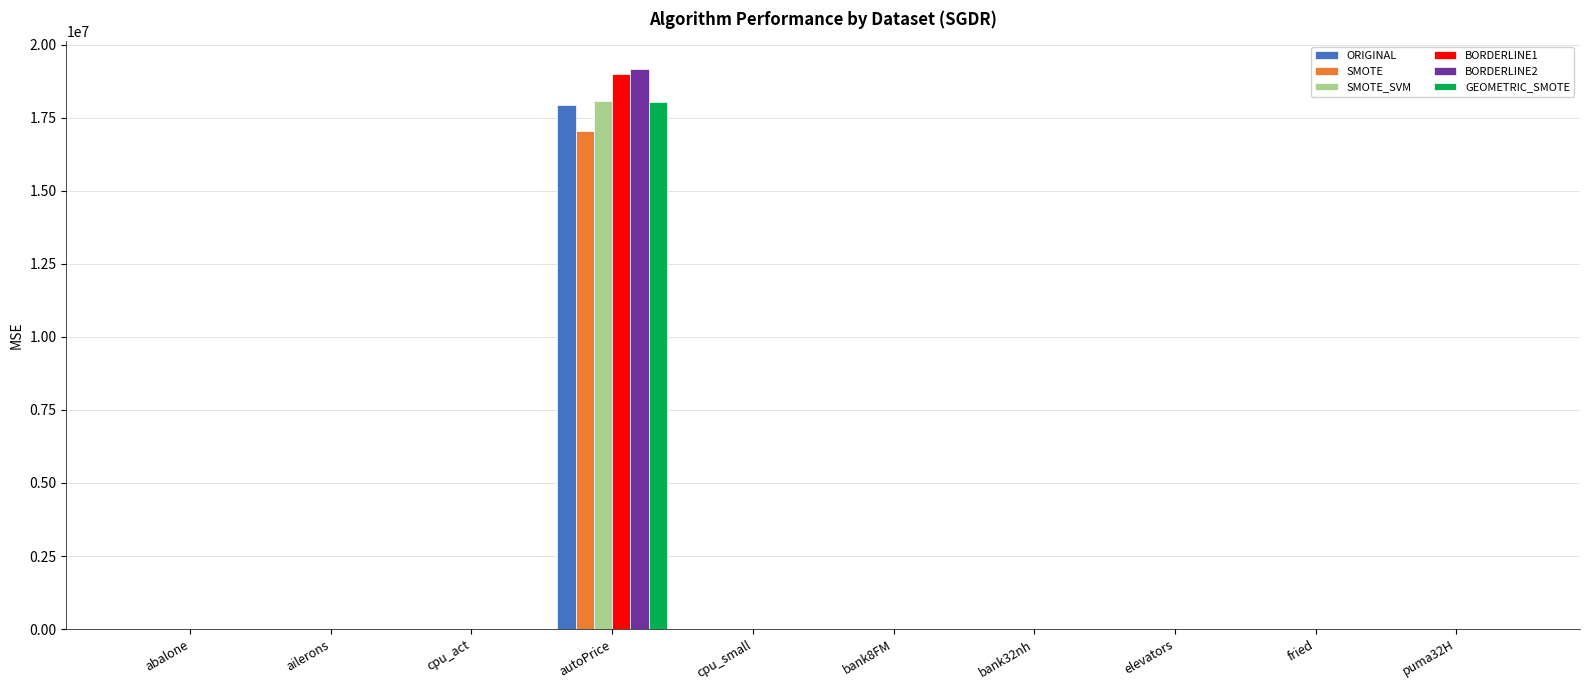

The BORDERLINE1 series shows 0.0 at puma32H. True or false?

True